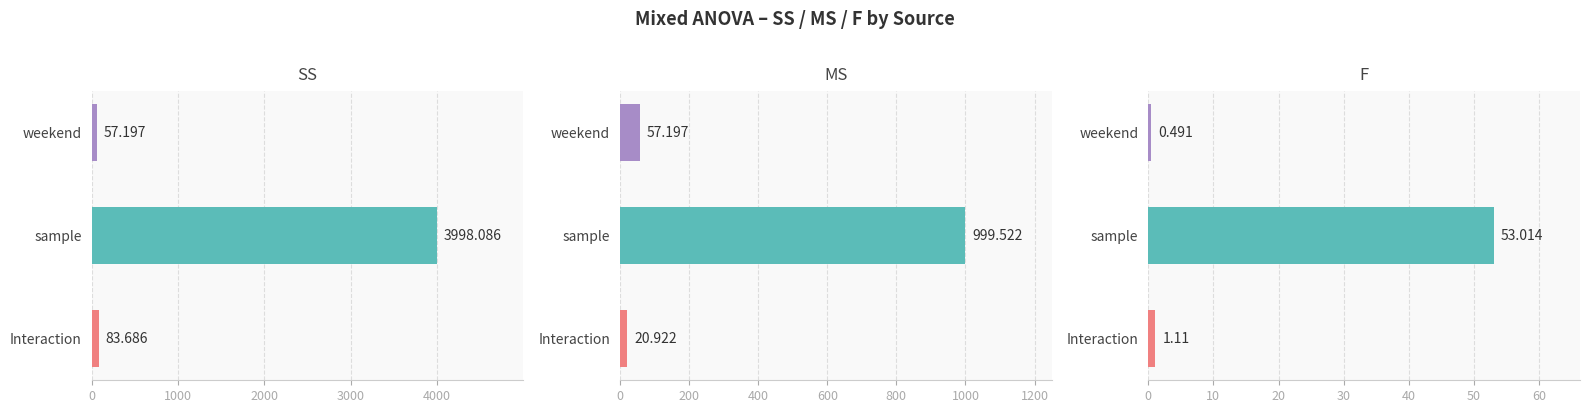

How many data points in F are above 1?

2